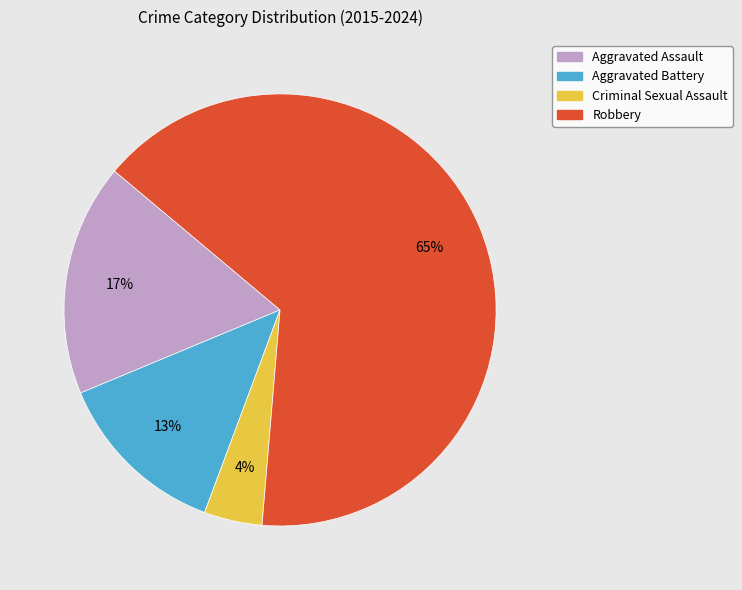

Is it true that Criminal Sexual Assault is 52% of the pie?

False